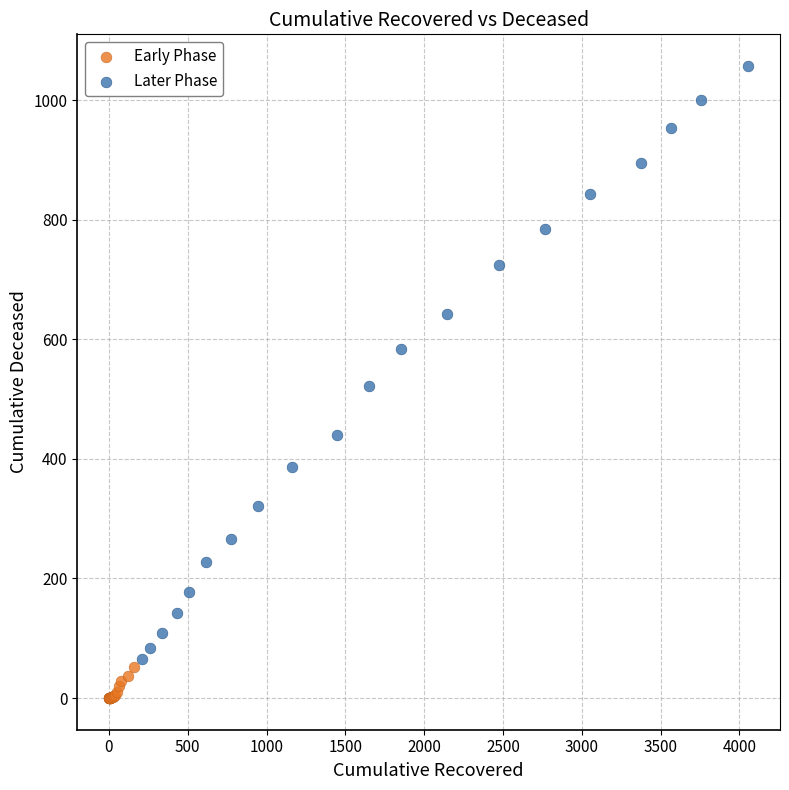

Which series has the widest spread of Y values?

Later Phase